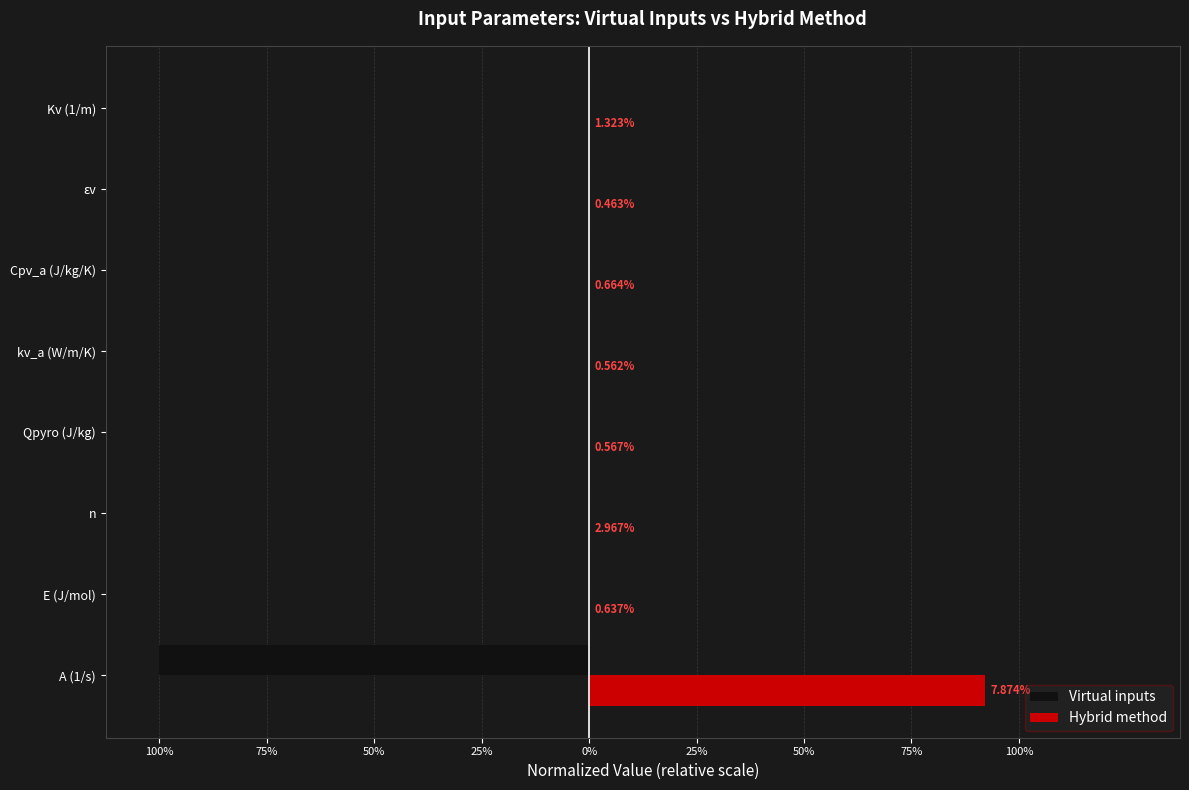

List the series in order of their overall mean, highest first.

Hybrid method, Virtual inputs